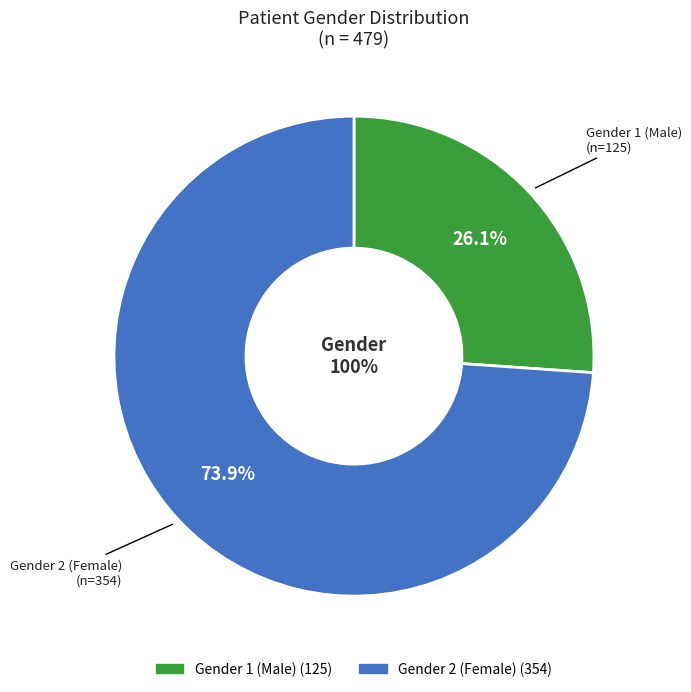

Which slice is the smallest?

gender_1_count